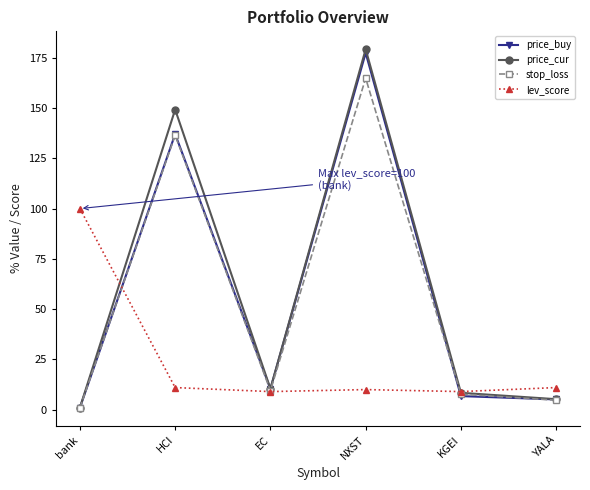

Where is the first local maximum for price_cur?

HCI